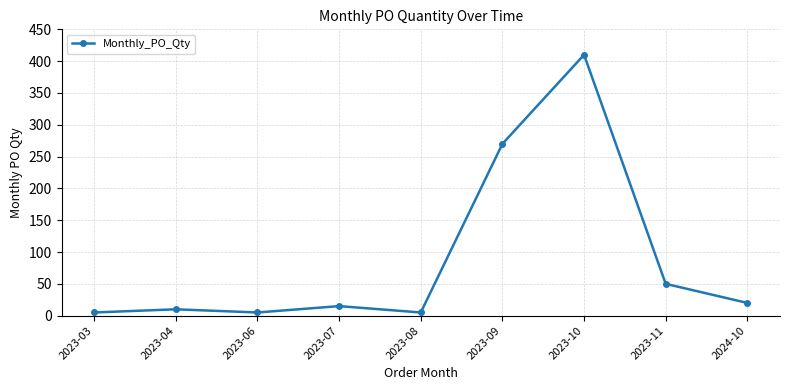

The value at 2023-10 is 665. True or false?

False